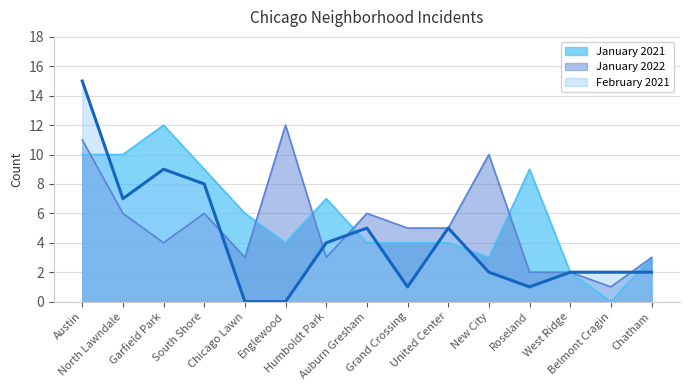

At United Center, list the series in order from largest to smallest.

January 2022, February 2021, January 2021